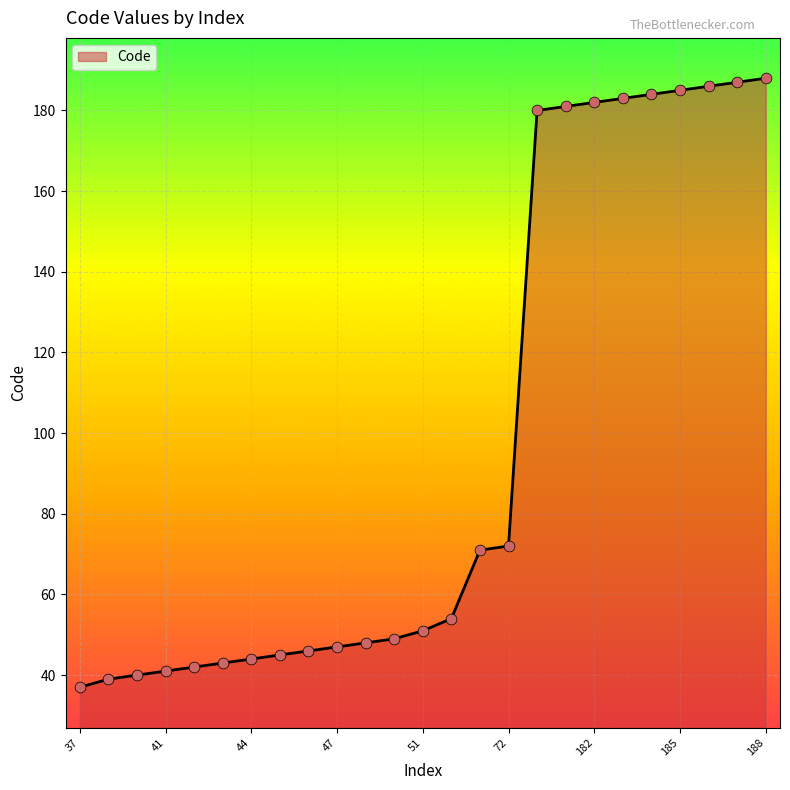

What is the greatest value displayed?

188